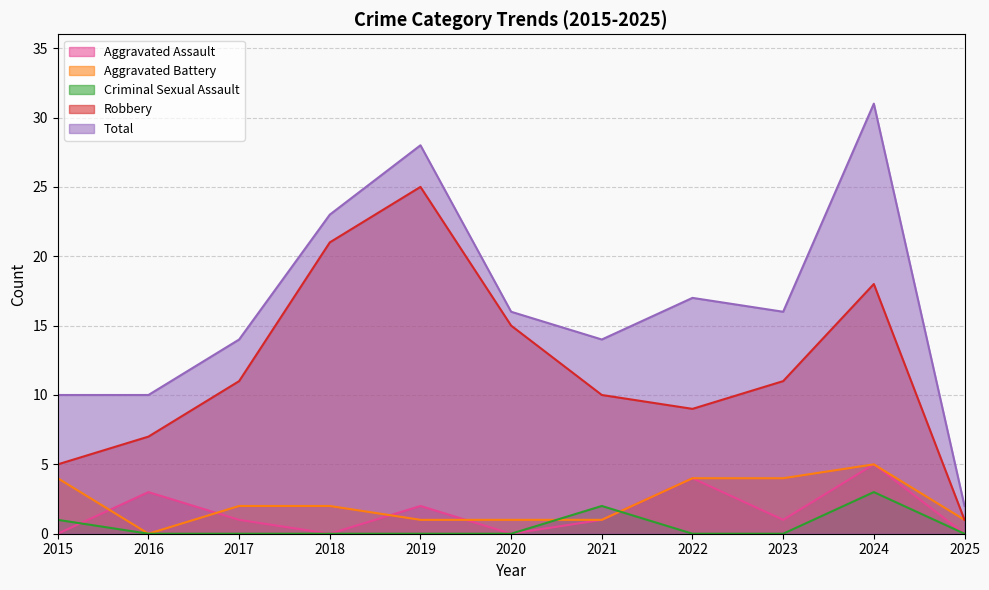

True or false: Total and Aggravated Assault cross at least once.

False